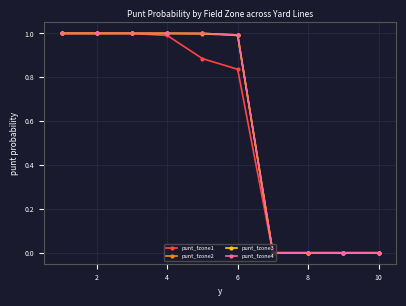

What is the maximum value for punt_fzone1?

1.0